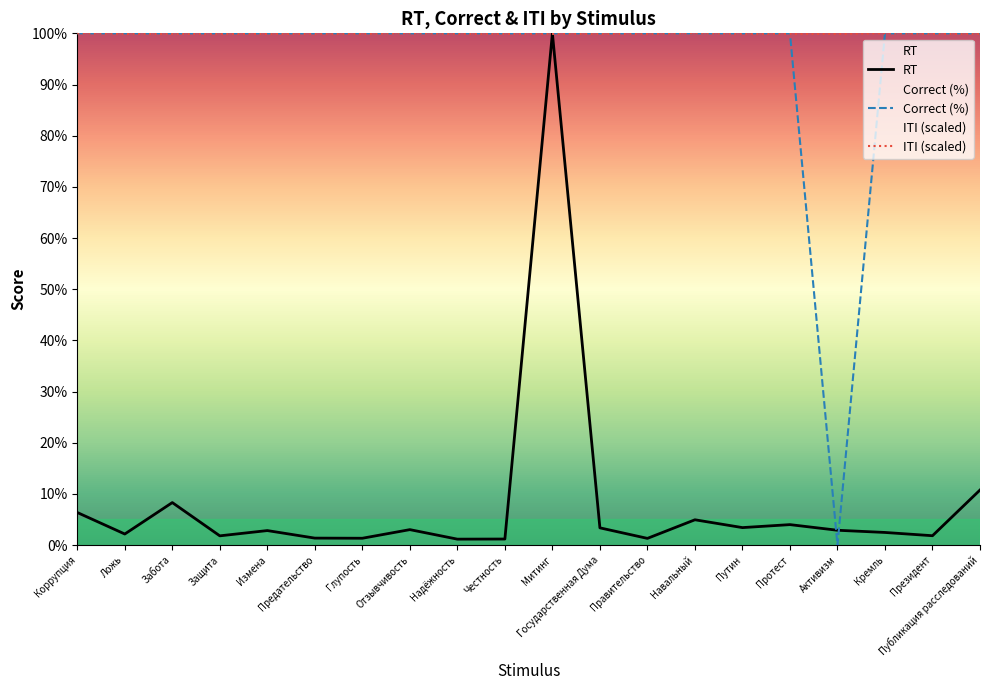

Which category has the highest value in the RT series?

Митинг